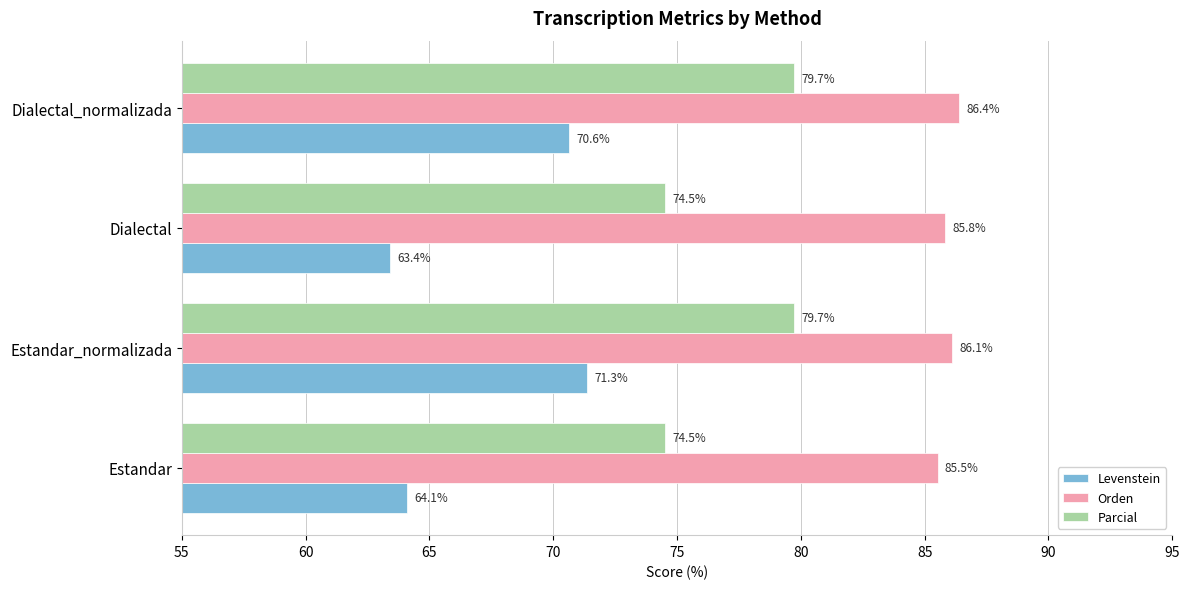

Where is Levenstein nearest to the value 67?

Estandar